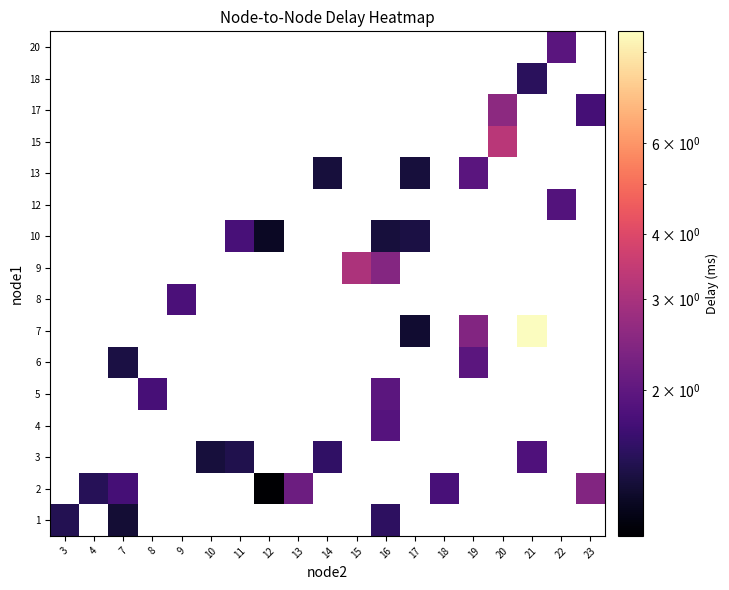

At how many categories does at least one series exceed 6?

1